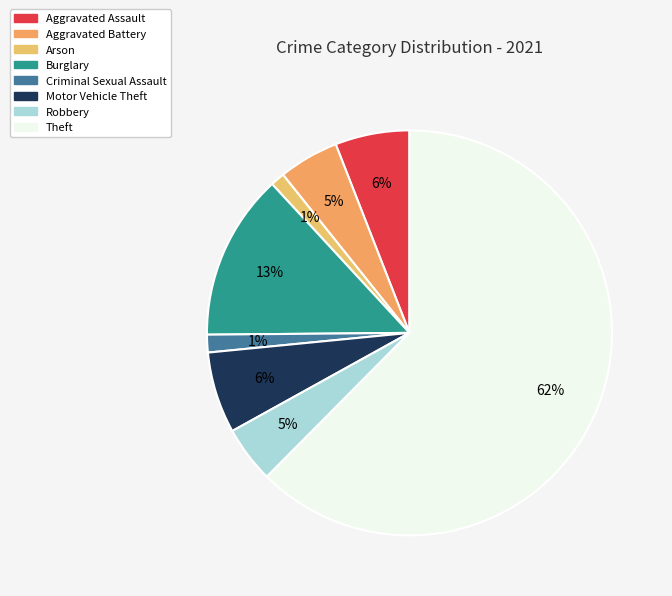

Which category has the biggest portion of the pie?

Theft